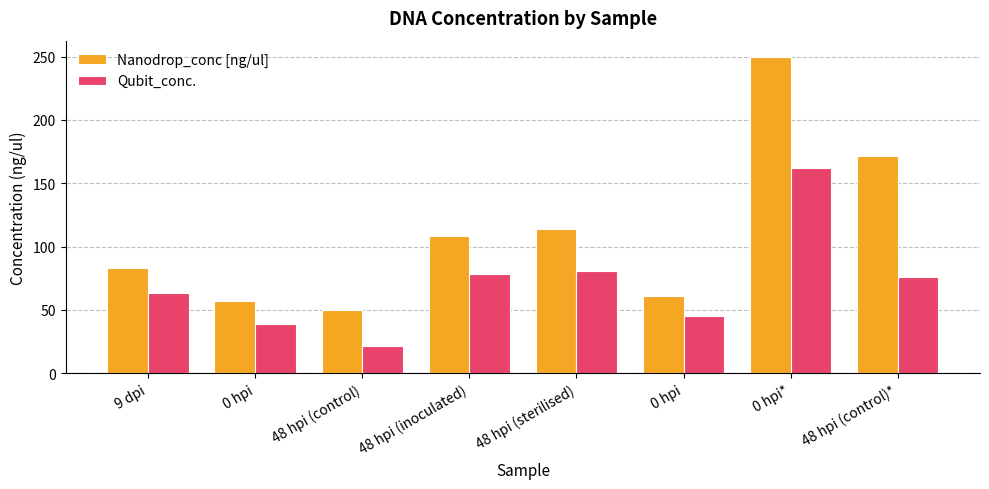

Does the chart contain any negative values?

No